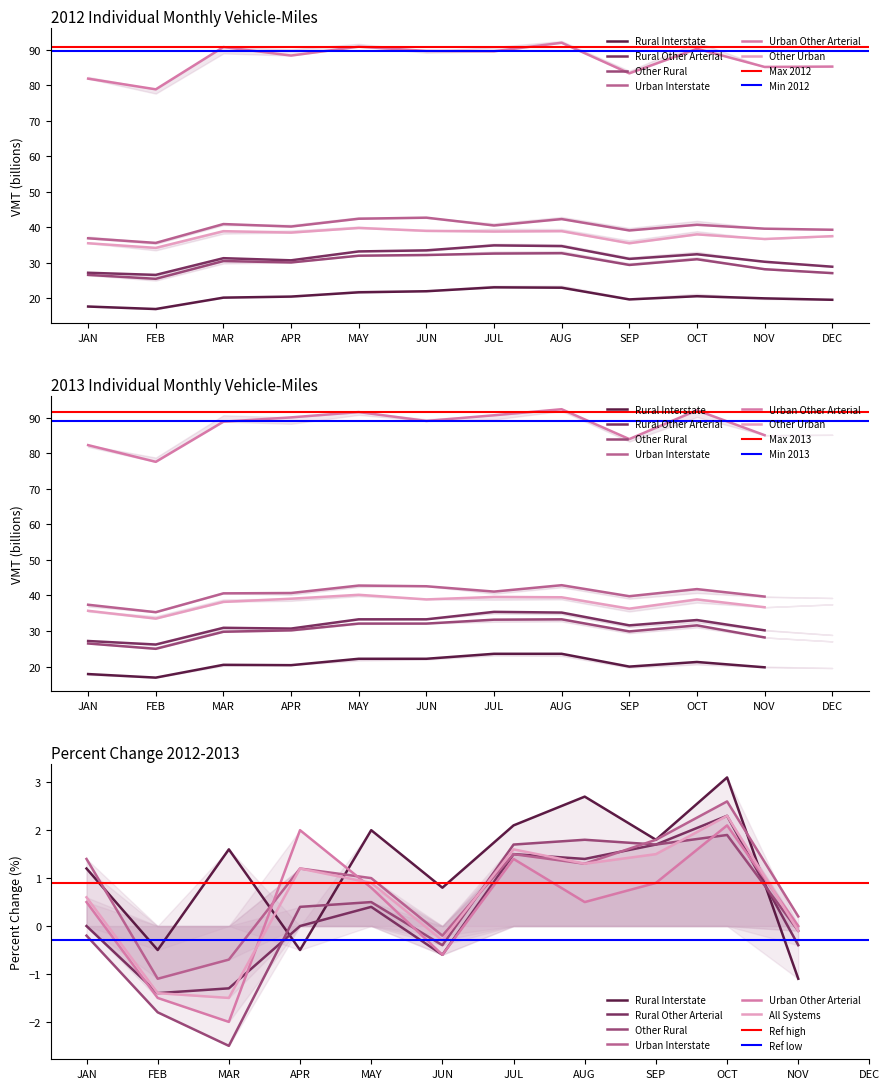

What is the maximum value shown in the chart?

91.9